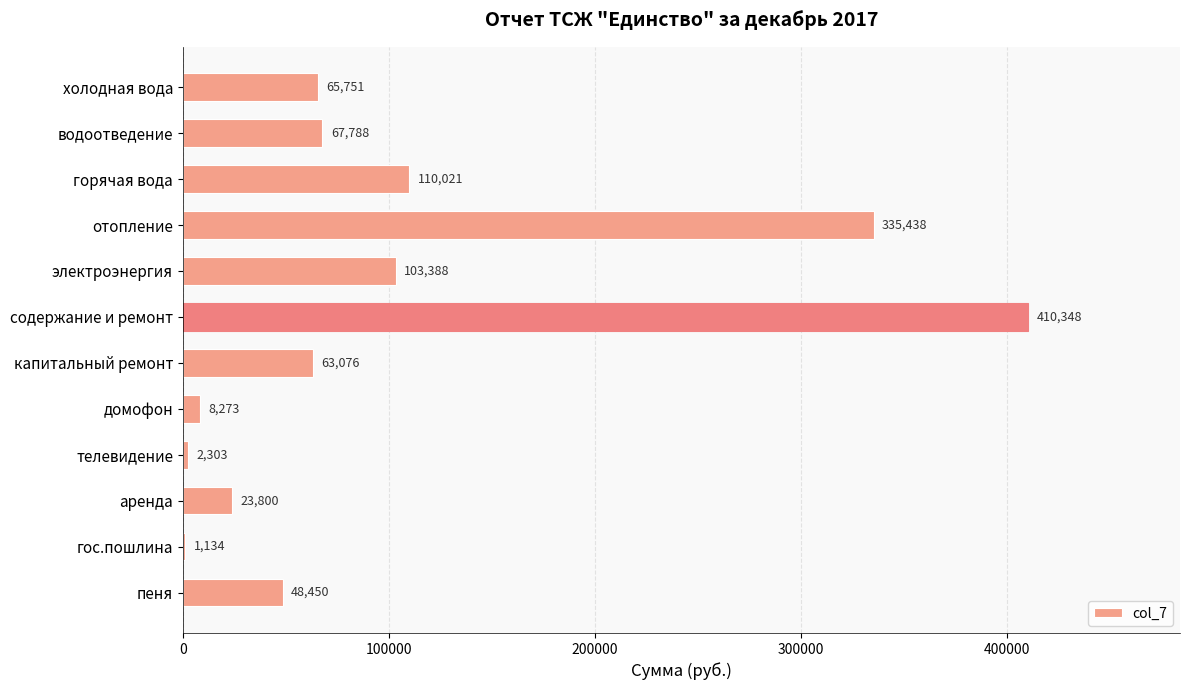

The chart shows a value of 29978.0 at капитальный ремонт. True or false?

False